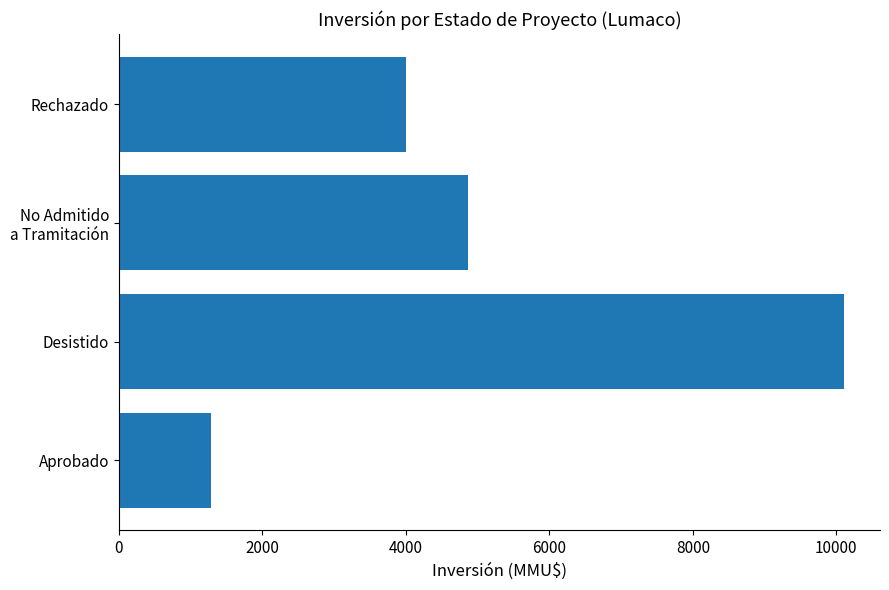

Reading top to bottom, transcribe all the data shown in this chart.

4000	4866	10103	1282